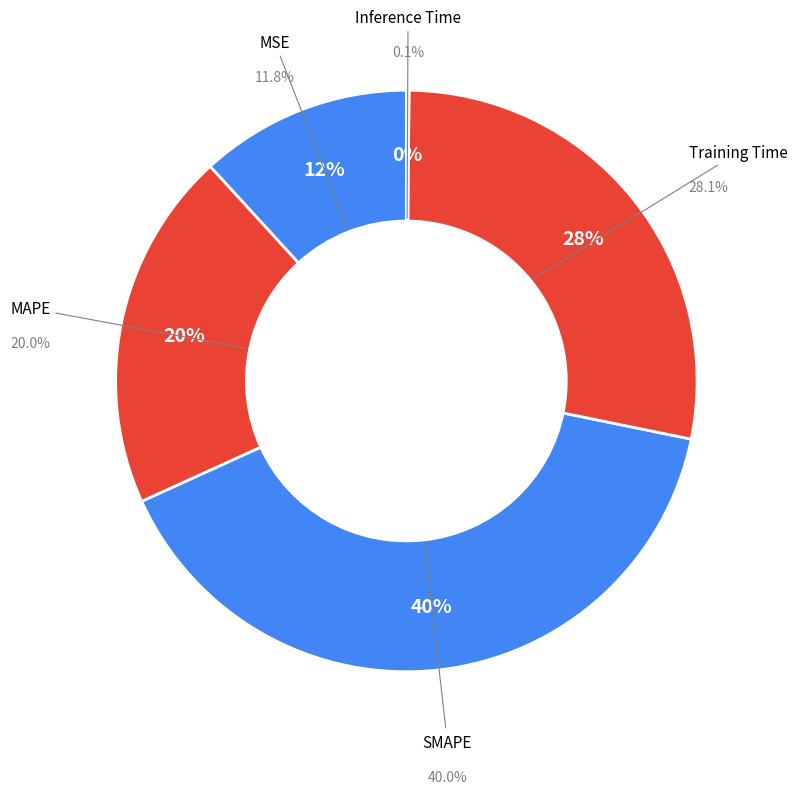

How many segments does this pie chart have?

5